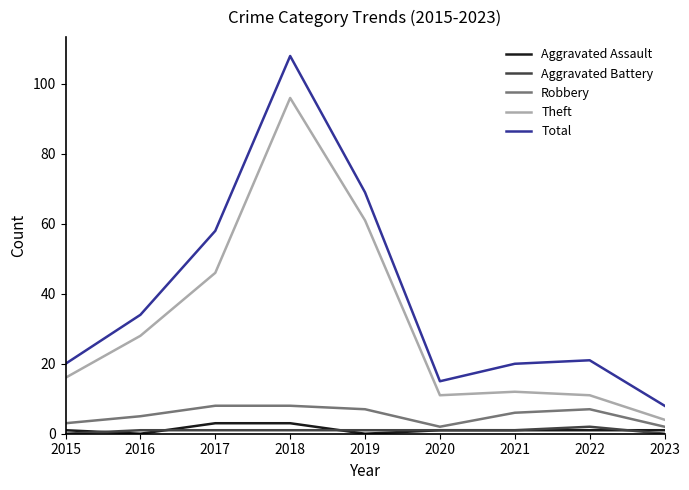

Is the value of Theft at 2017 greater than the value of Aggravated Battery at 2021?

Yes